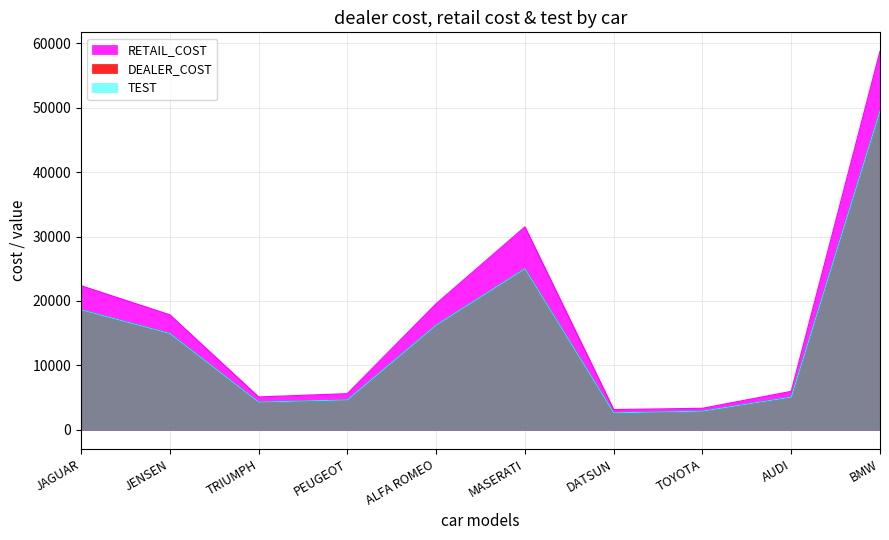

At which label does DEALER_COST first exceed 14940?

JAGUAR